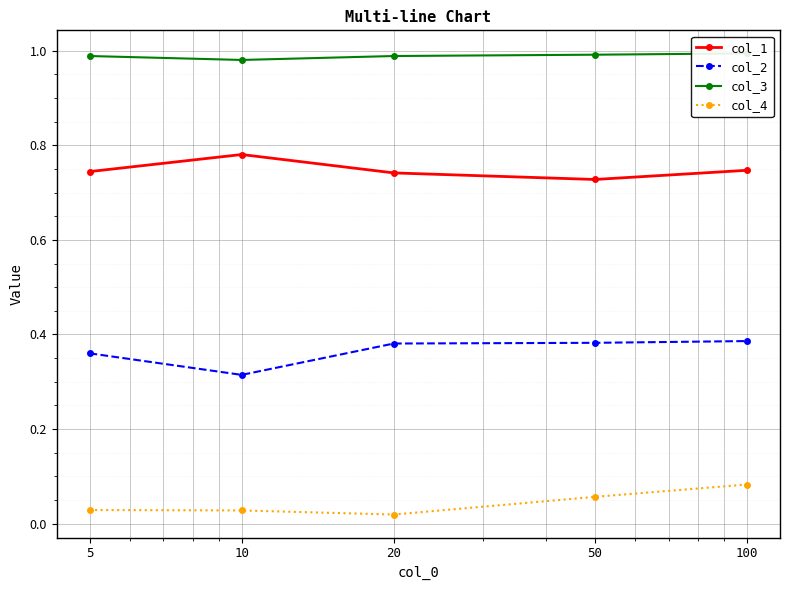

Rank the series by their average value, from lowest to highest.

col_4, col_2, col_1, col_3